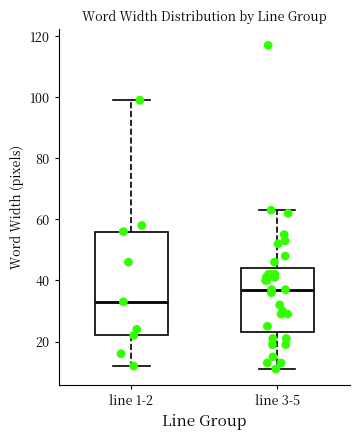

Where is the upper edge of the box for line 1-2 on the y-axis? The values are not printed on the chart, so give them approximately, as read against the axis.

56